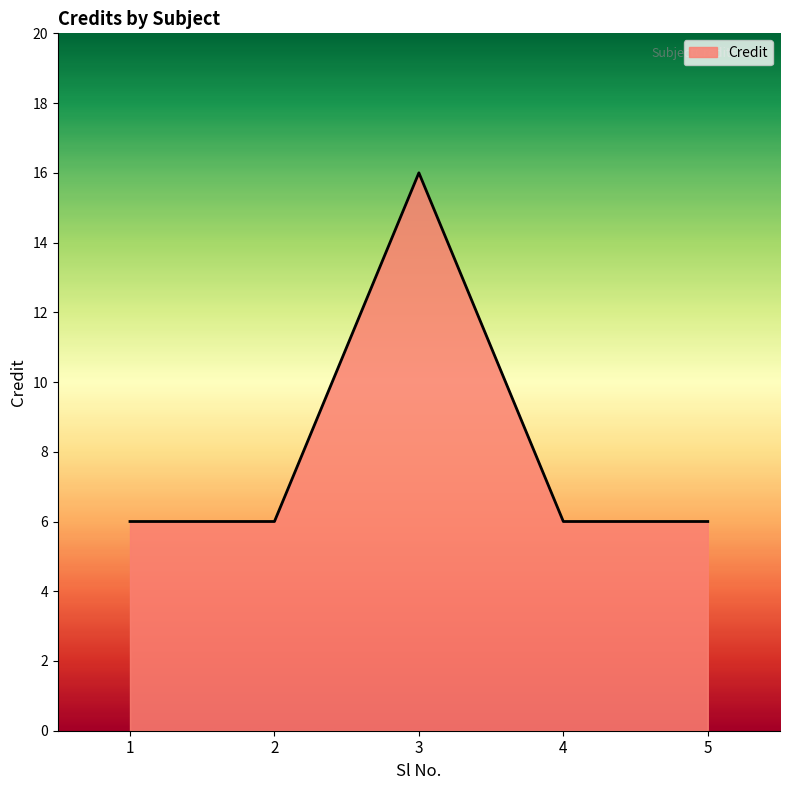

Which has a higher value, 1 or 3?

3